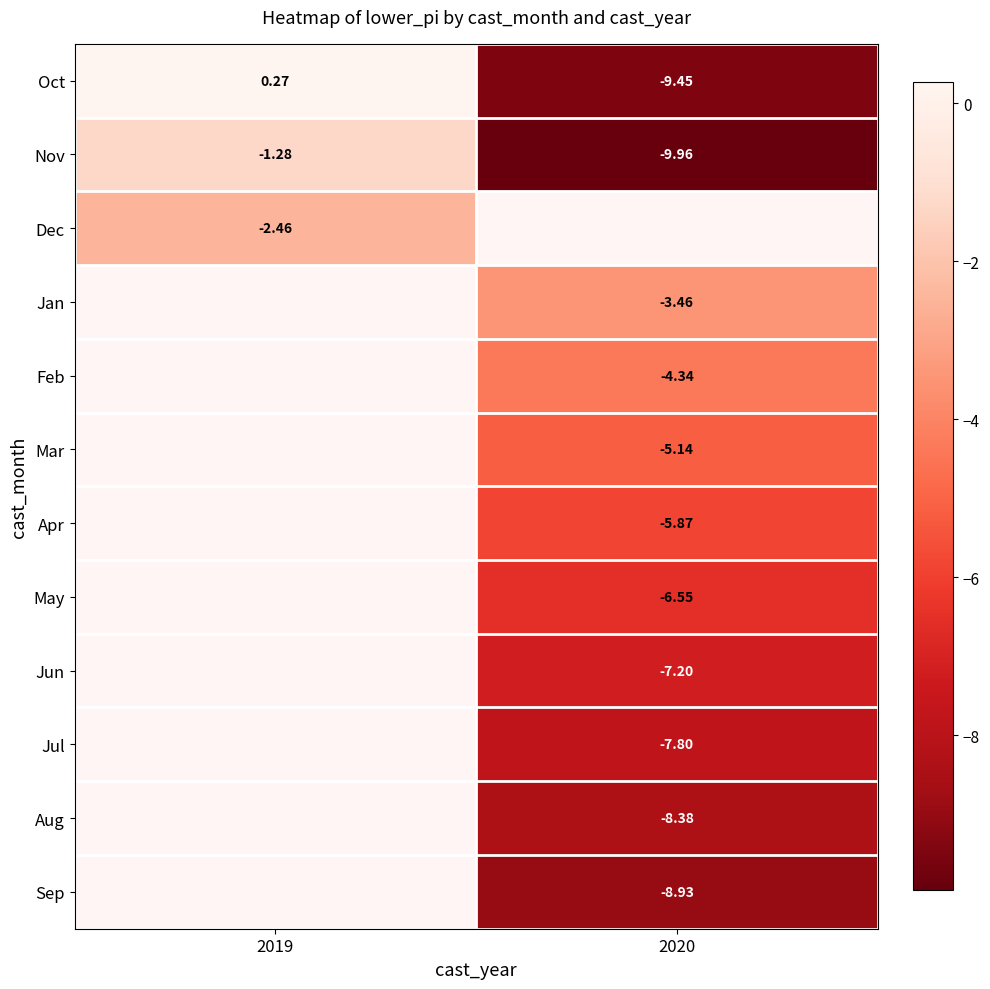

Is the value of Dec at 2019 greater than the value of May at 2020?

Yes